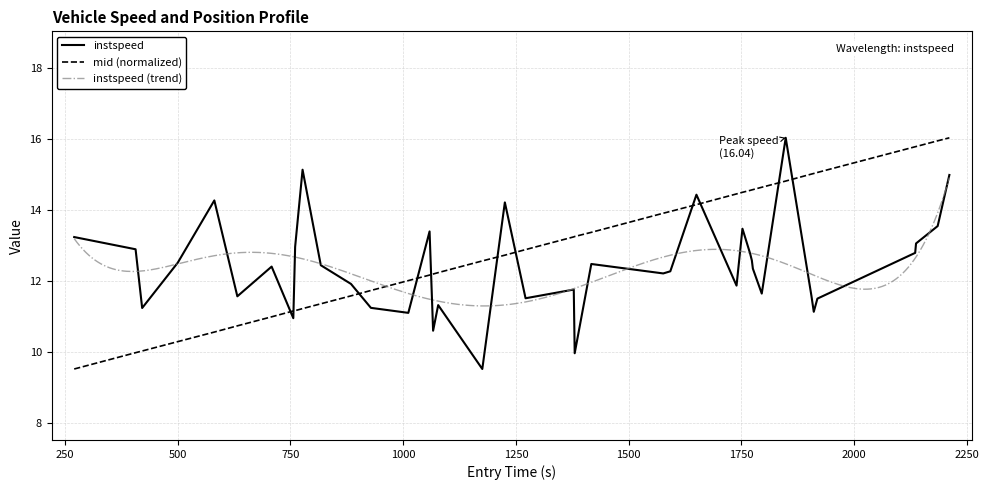

Which series has the widest spread of values?

instspeed